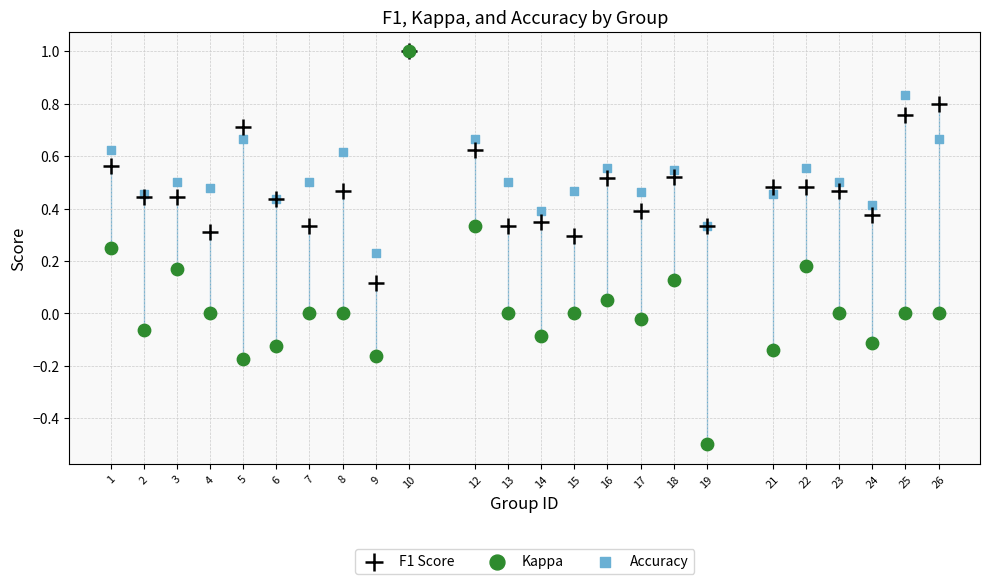

What are all the series names shown in the legend?

F1 Score, Kappa, Accuracy